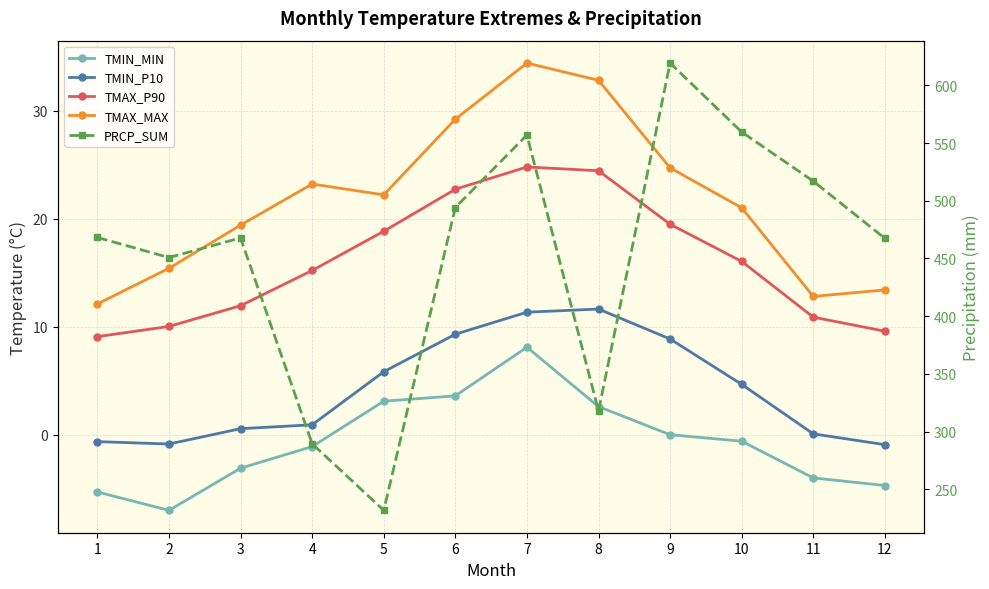

Does the chart have visible grid lines?

Yes